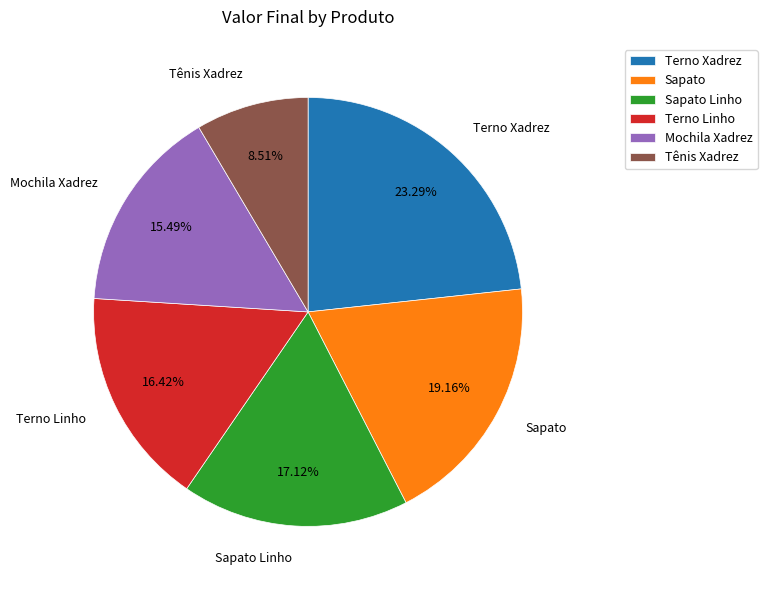

How many segments does this pie chart have?

6